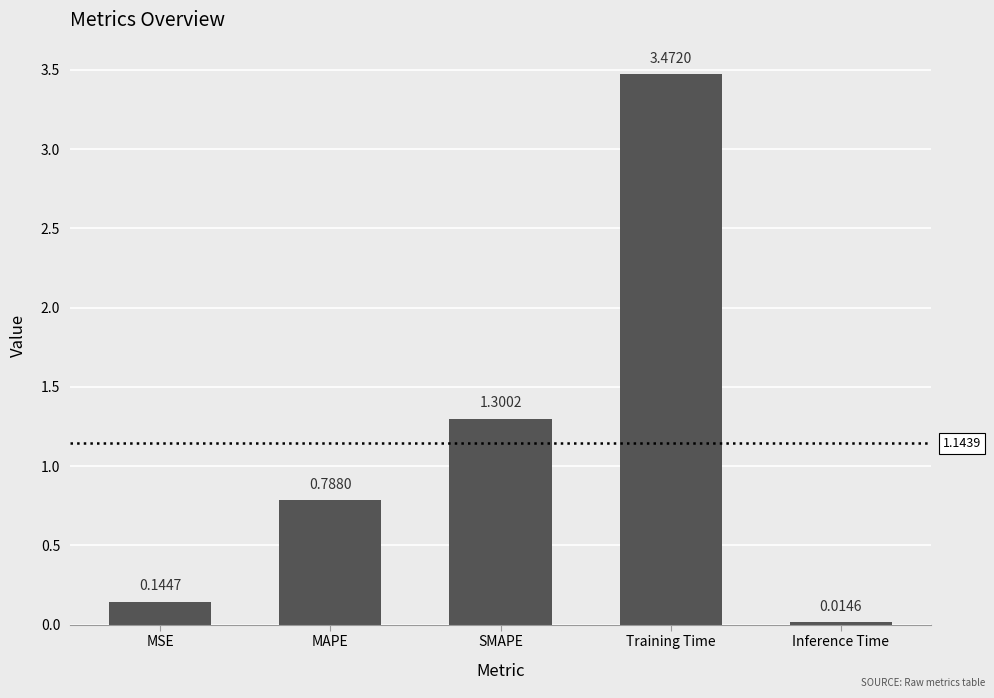

What is the label of the 4th bar from the right?

MAPE